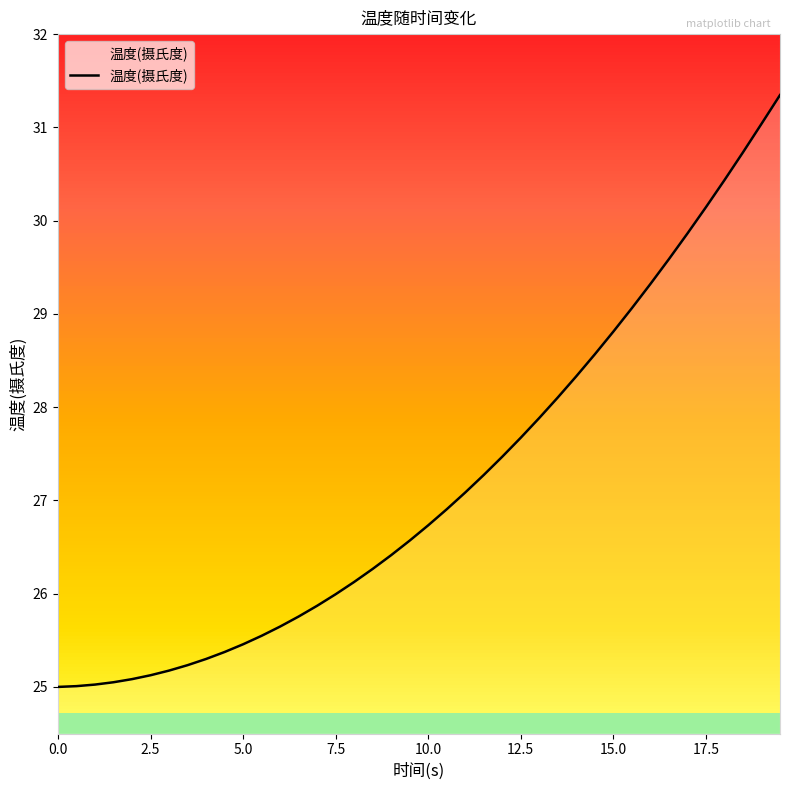

What is the average value?

27.2